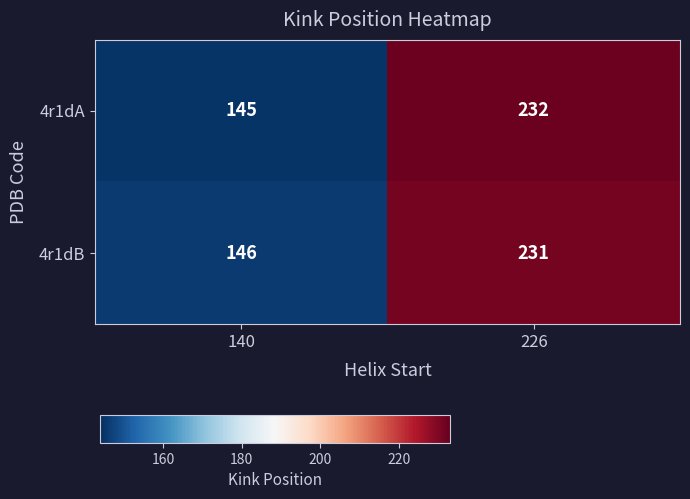

Where is 4r1dA nearest to the value 188?

140